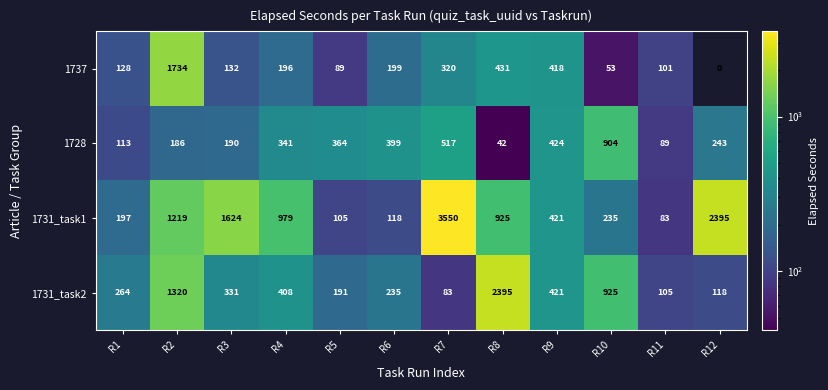

Where does the 1731_task1 series first go above 925?

R2